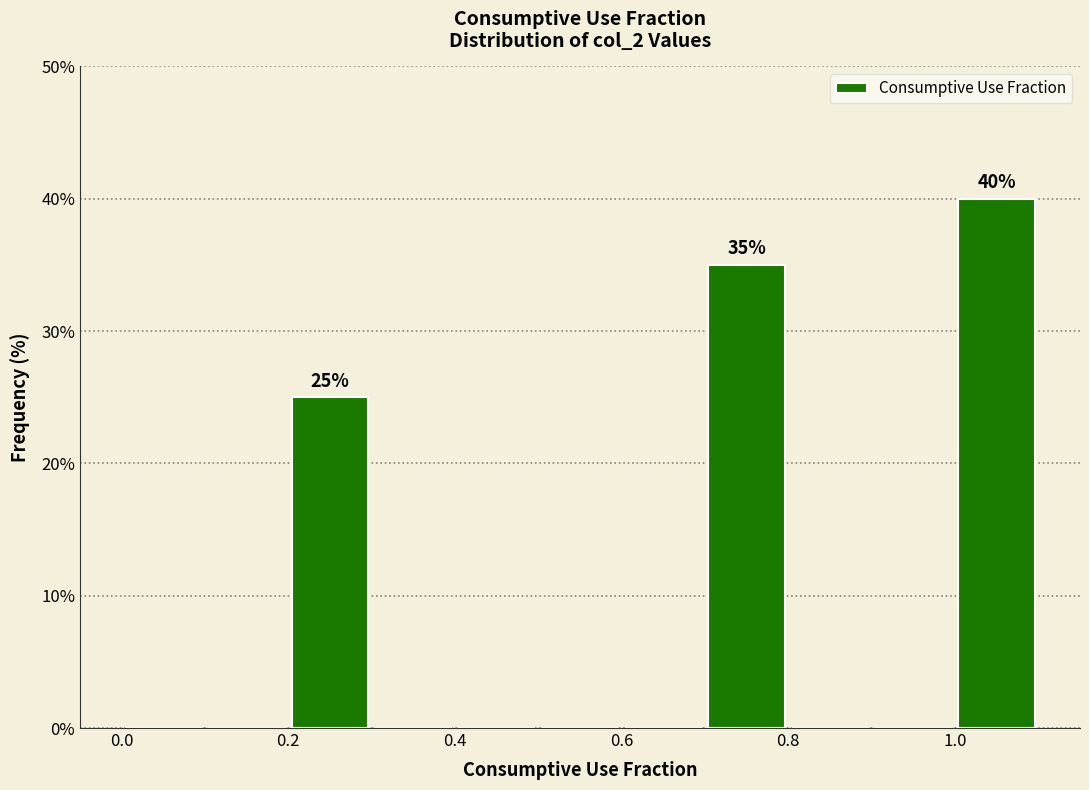

Over which range of the x-axis is the bar tallest?

1.0 to 1.1